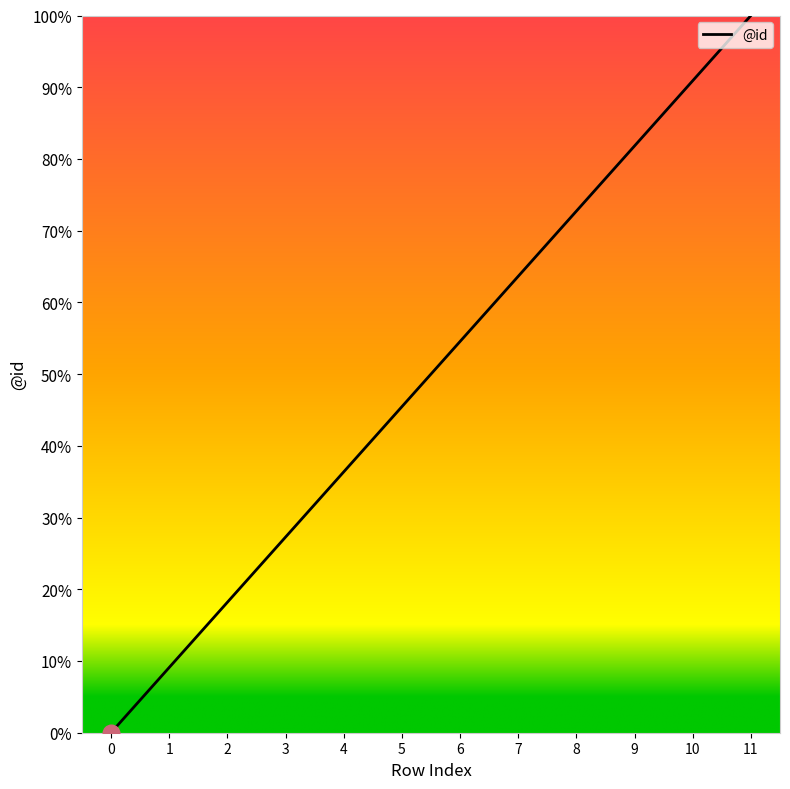

What is the change in value from 1 to 4?

+0.3